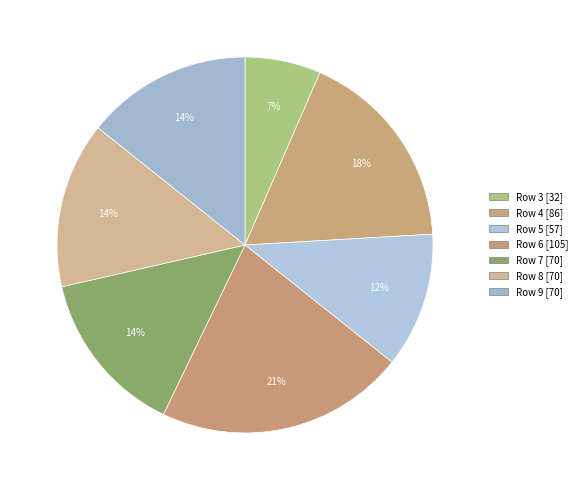

Between Row 5 and Row 3, which is larger?

Row 5